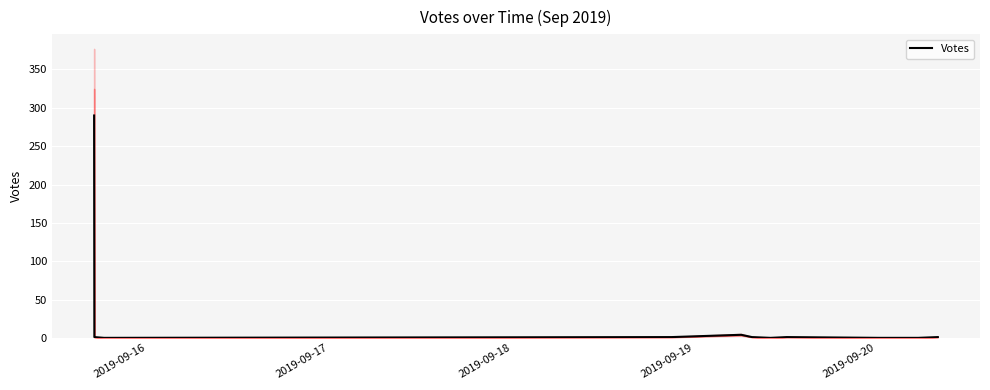

Where is the data nearest to the value 145?

2019-09-20